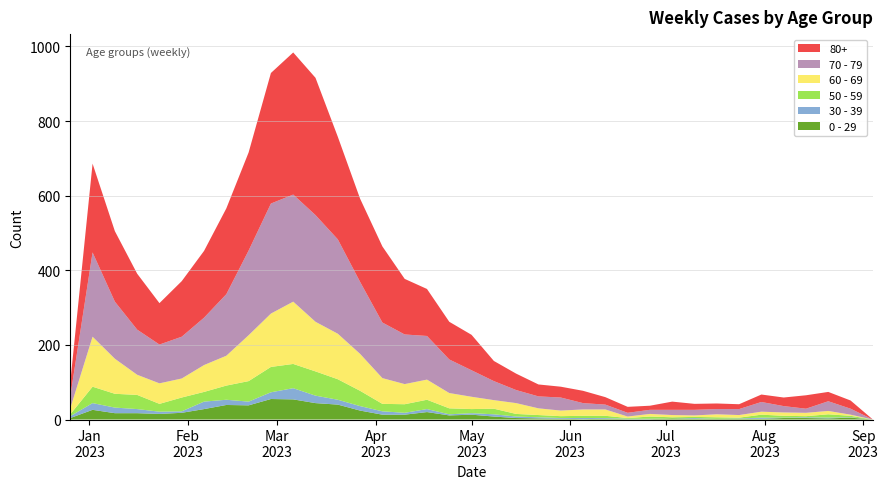

Reading right to left, transcribe all the data shown in this chart.

0 - 29: 0	5	3	4	4	2	2	2	2	3	1	1	2	1	2	3	4	8	13	11	20	13	13	24	40	44	54	55	38	39	28	18	15	17	17	26	4
30 - 39: 0	1	2	2	1	3	1	0	2	0	1	1	2	3	2	3	4	6	4	3	8	5	9	12	13	20	30	18	10	14	20	4	6	11	15	18	5
50 - 59: 0	4	9	3	5	8	2	4	3	3	6	2	6	6	5	6	7	15	11	16	25	23	20	41	55	65	65	68	55	38	26	37	21	38	37	44	5
60 - 69: 0	3	9	9	9	8	7	8	4	6	7	4	17	17	15	18	29	23	33	41	54	54	69	99	122	133	167	143	123	80	72	51	55	54	94	134	16
70 - 79: 0	16	26	11	17	26	16	14	15	14	11	10	13	17	35	32	35	51	71	90	117	133	149	193	253	286	287	295	227	165	127	112	104	121	153	226	32
80+: 0	22	25	36	23	20	13	15	16	22	11	16	20	33	29	32	44	54	95	101	126	149	204	223	275	368	381	350	263	230	179	149	111	150	189	238	38